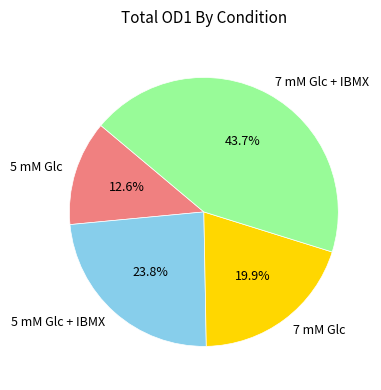

How many slices are in this pie chart?

4